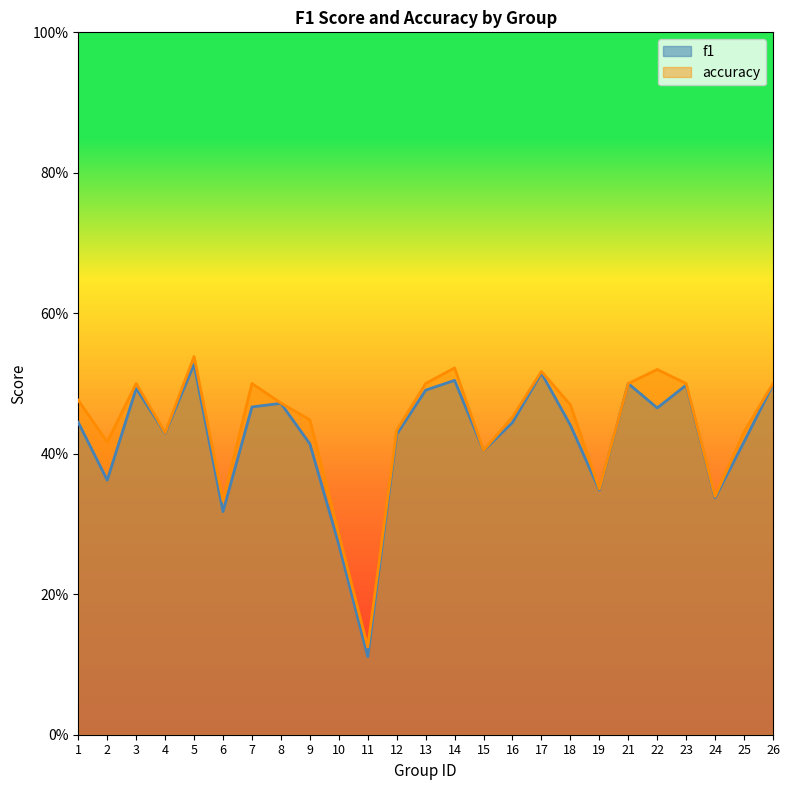

Does the chart display data point markers on the line(s)?

No